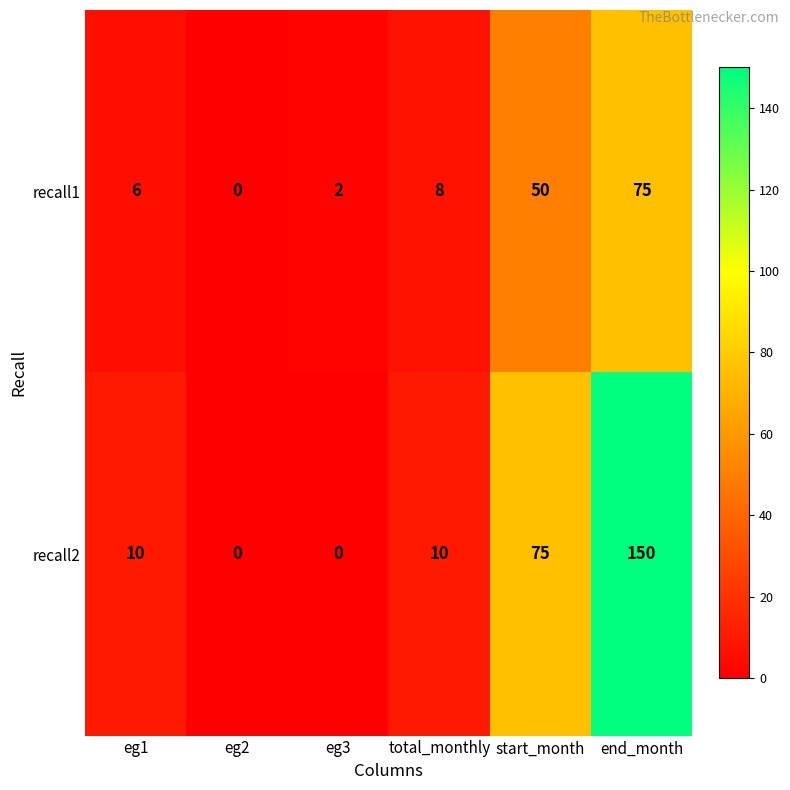

How many data points does each series have?

6